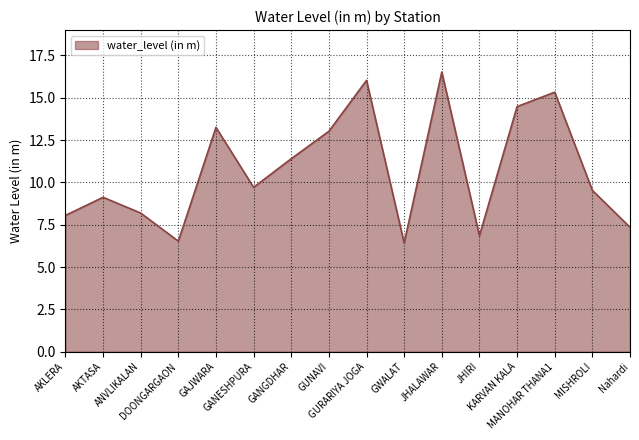

The chart shows a value of 6.8 at JHIRI. True or false?

True